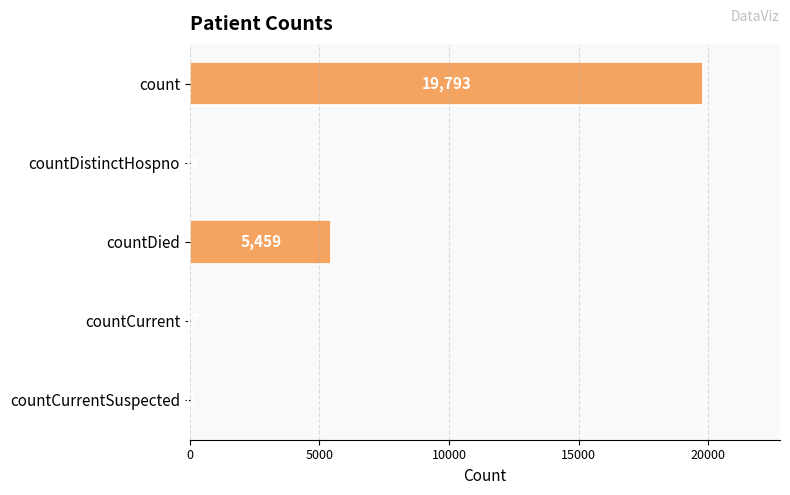

Where is the data nearest to the value 9896?

countDied